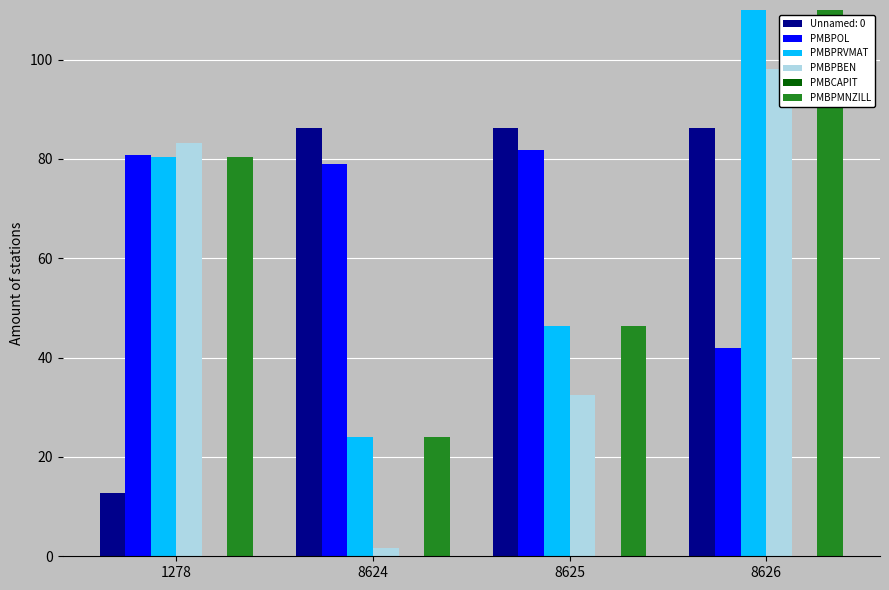

Count the number of categories in the chart.

4